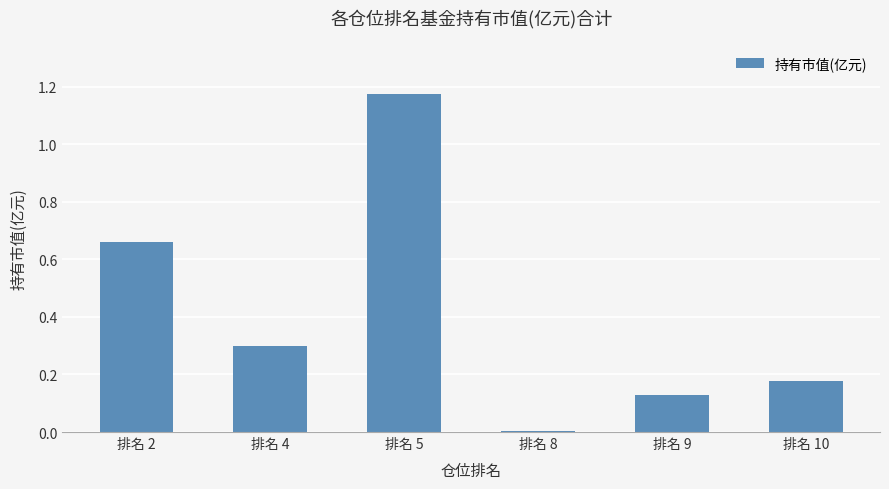

Which category has the highest value across all series?

排名 5